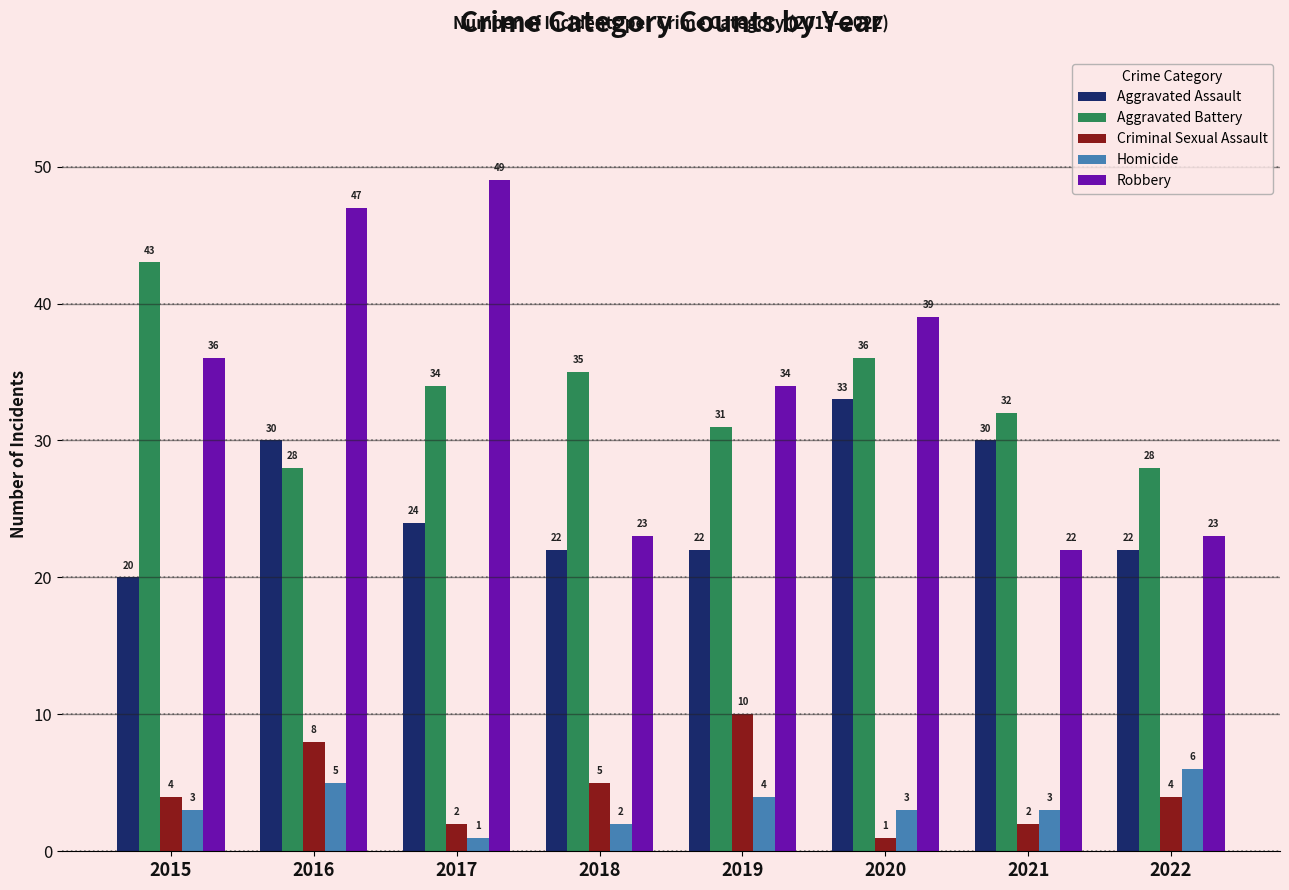

At 2018, list the series in order from largest to smallest.

Aggravated Battery, Robbery, Aggravated Assault, Criminal Sexual Assault, Homicide